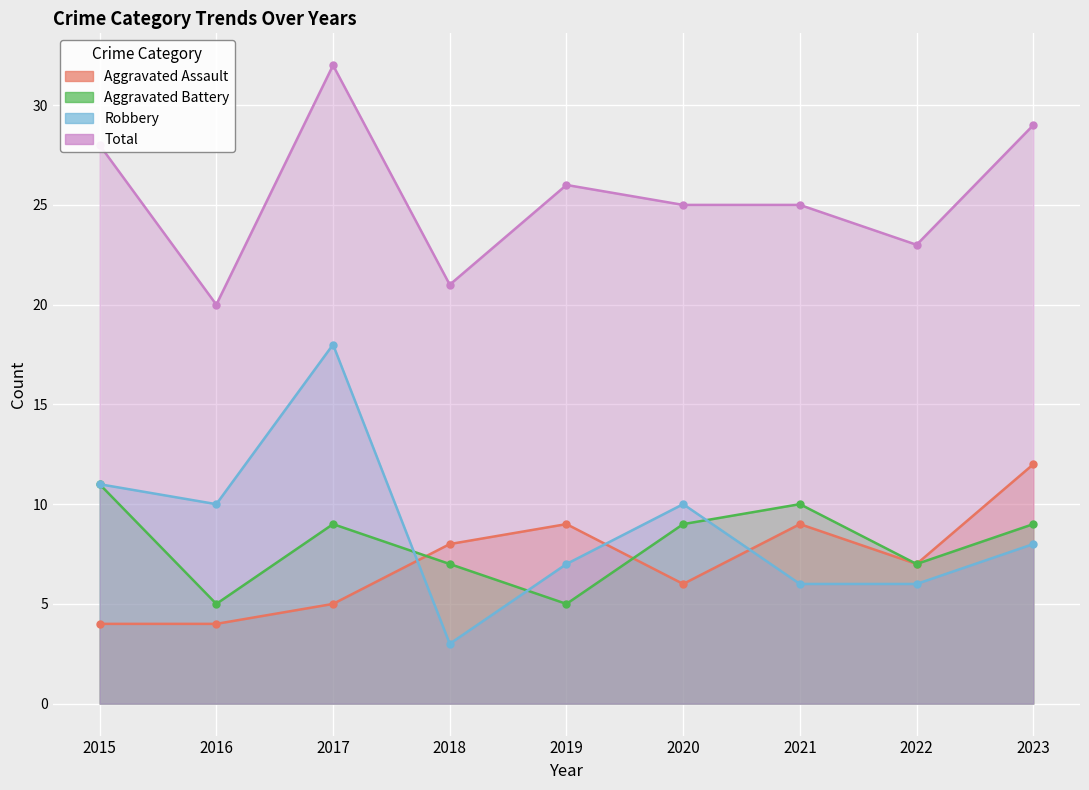

Is the value of Total at 2017 greater than the value of Aggravated Assault at 2022?

Yes